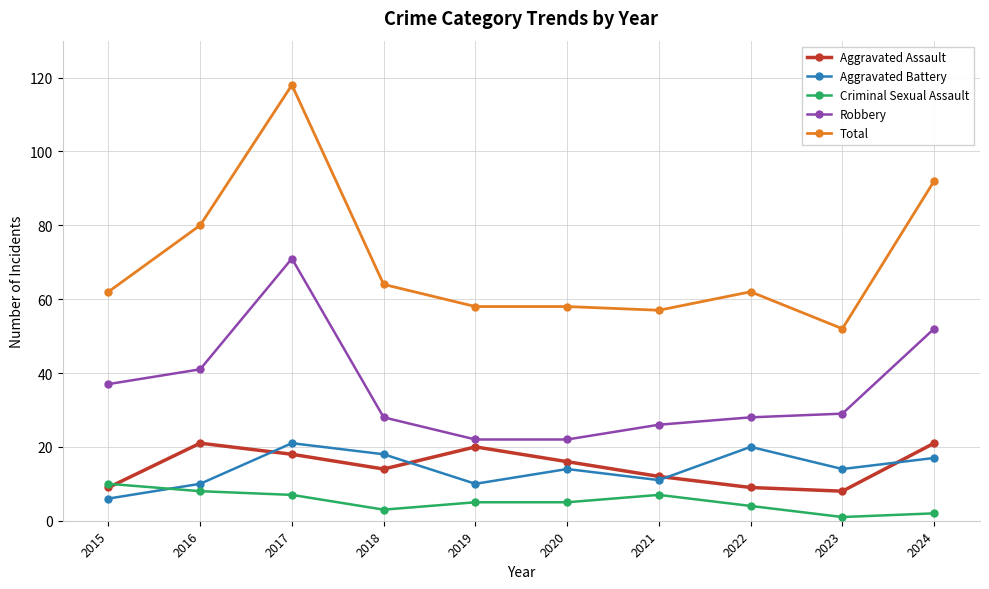

What is the difference between the Criminal Sexual Assault values at 2023 and 2018?

2